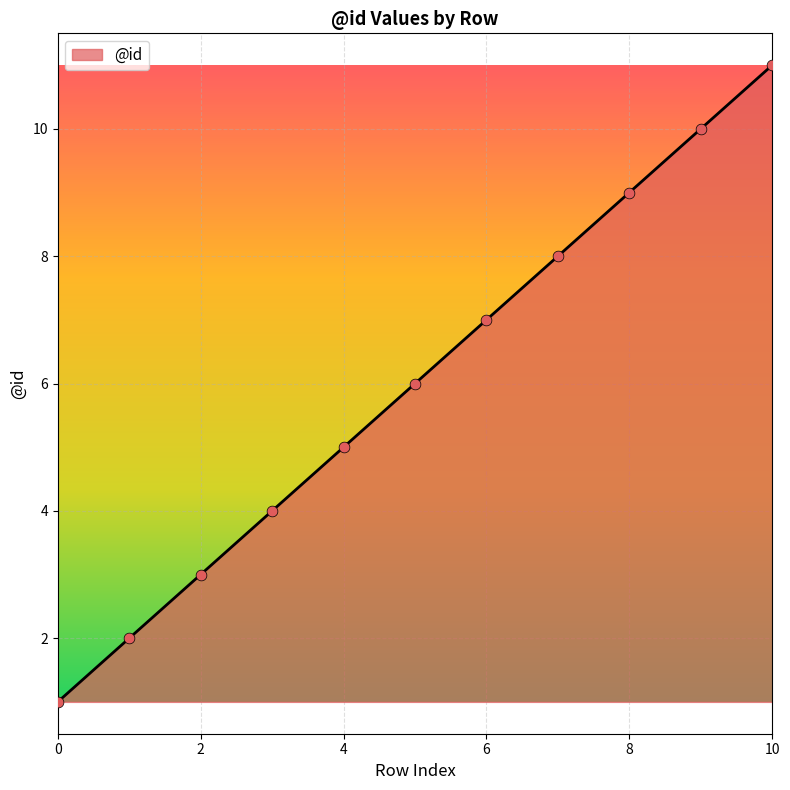

What is the difference between the maximum and minimum values?

10